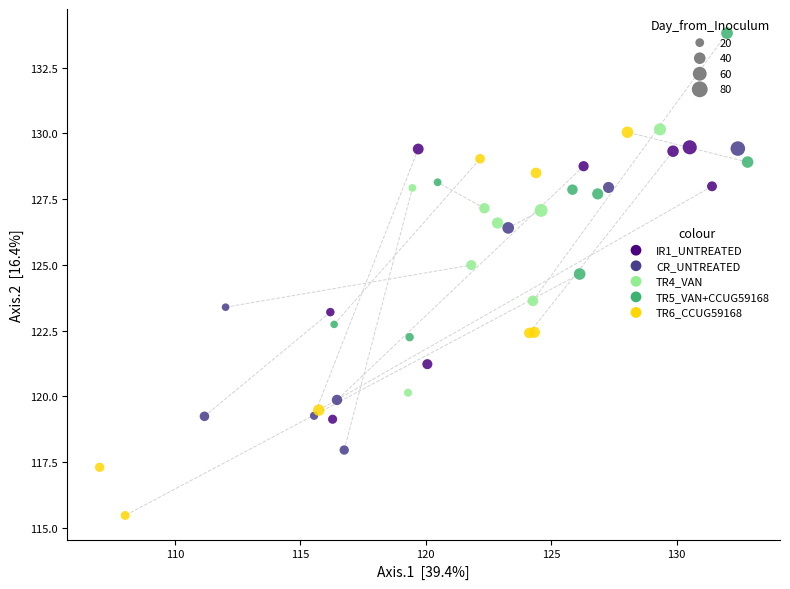

Which series contains the highest Y value?

TR5_VAN+CCUG59168